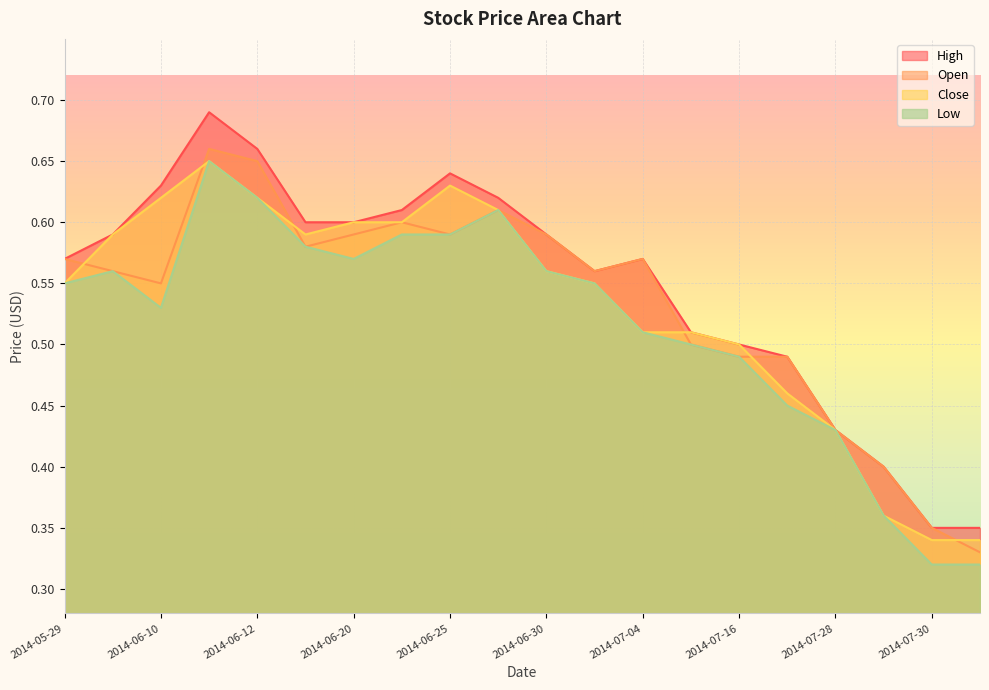

Reading right to left, list all the values displayed in this chart.

High: 0.3	0.3	0.4	0.4	0.5	0.5	0.5	0.6	0.6	0.6	0.6	0.6	0.6	0.6	0.6	0.7	0.7	0.6	0.6	0.6
Open: 0.3	0.3	0.4	0.4	0.5	0.5	0.5	0.6	0.6	0.6	0.6	0.6	0.6	0.6	0.6	0.7	0.7	0.6	0.6	0.6
Close: 0.3	0.3	0.4	0.4	0.5	0.5	0.5	0.5	0.6	0.6	0.6	0.6	0.6	0.6	0.6	0.6	0.7	0.6	0.6	0.6
Low: 0.3	0.3	0.4	0.4	0.5	0.5	0.5	0.5	0.6	0.6	0.6	0.6	0.6	0.6	0.6	0.6	0.7	0.5	0.6	0.6